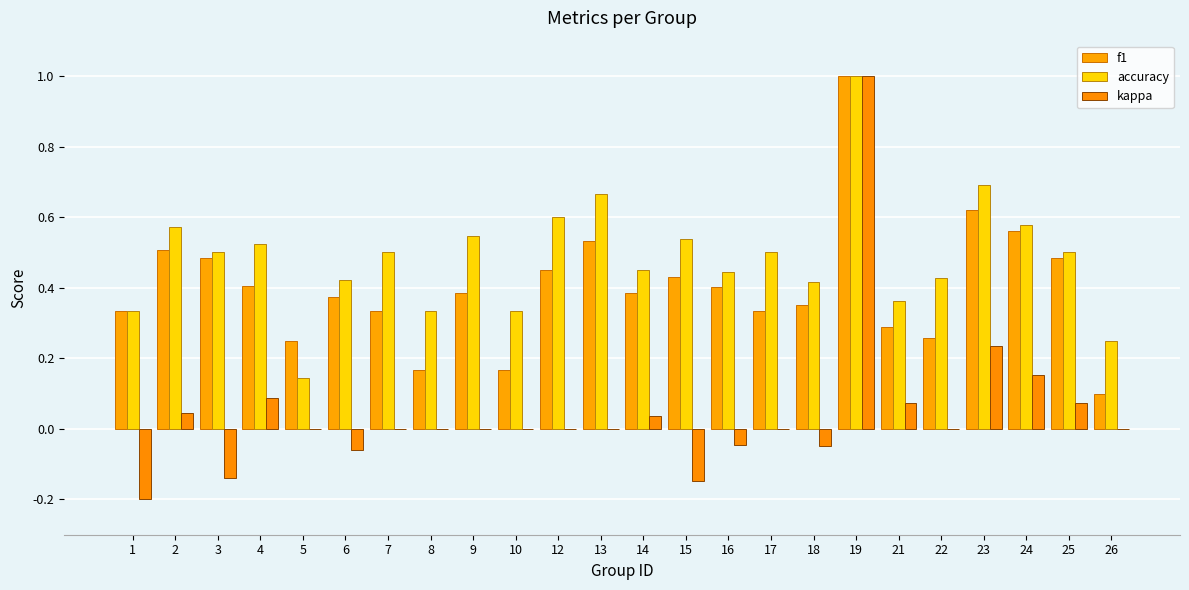

What is the highest value of the accuracy series?

1.0